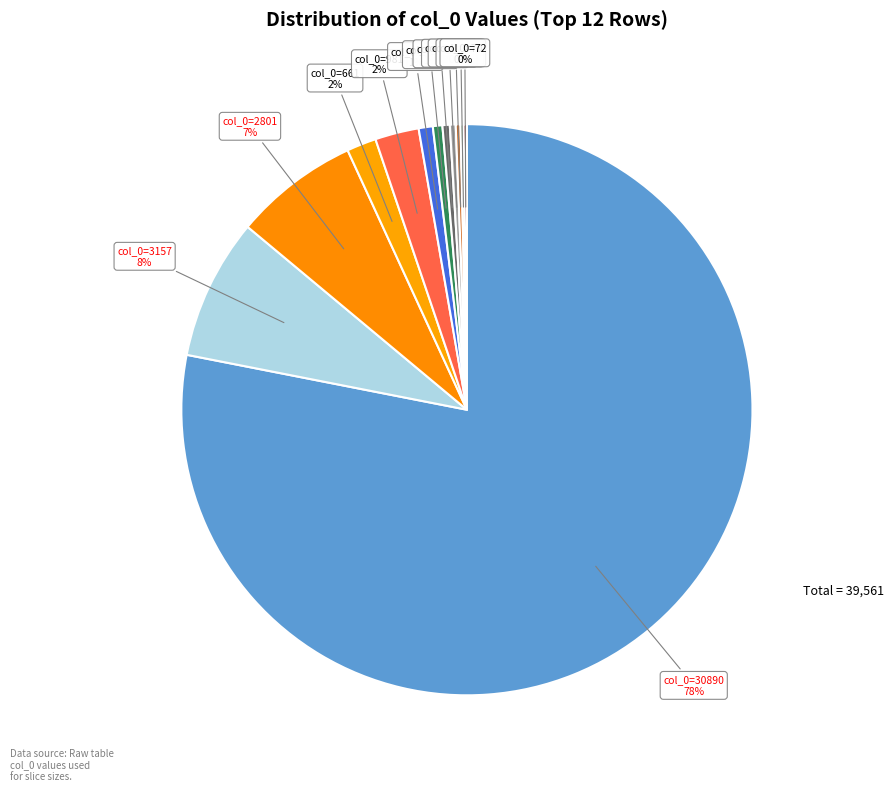

Which slice represents more than half of the pie?

Row 1